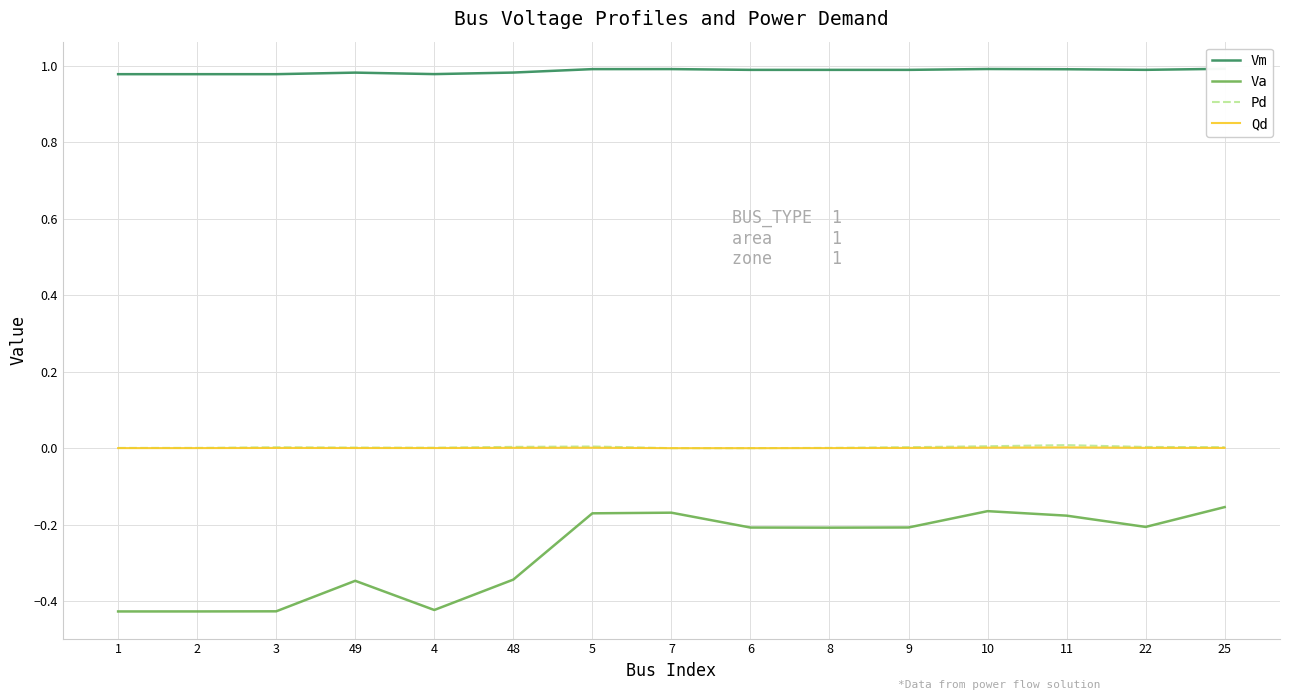

Reading left to right, extract all data points from this chart.

Vm: 1.0	1.0	1.0	1.0	1.0	1.0	1.0	1.0	1.0	1.0	1.0	1.0	1.0	1.0	1.0
Va: -0.4	-0.4	-0.4	-0.3	-0.4	-0.3	-0.2	-0.2	-0.2	-0.2	-0.2	-0.2	-0.2	-0.2	-0.2
Pd: 0.0	0.0	0.0	0.0	0.0	0.0	0.0	0.0	0.0	0.0	0.0	0.0	0.0	0.0	0.0
Qd: 0.0	0.0	0.0	0.0	0.0	0.0	0.0	0.0	0.0	0.0	0.0	0.0	0.0	0.0	0.0